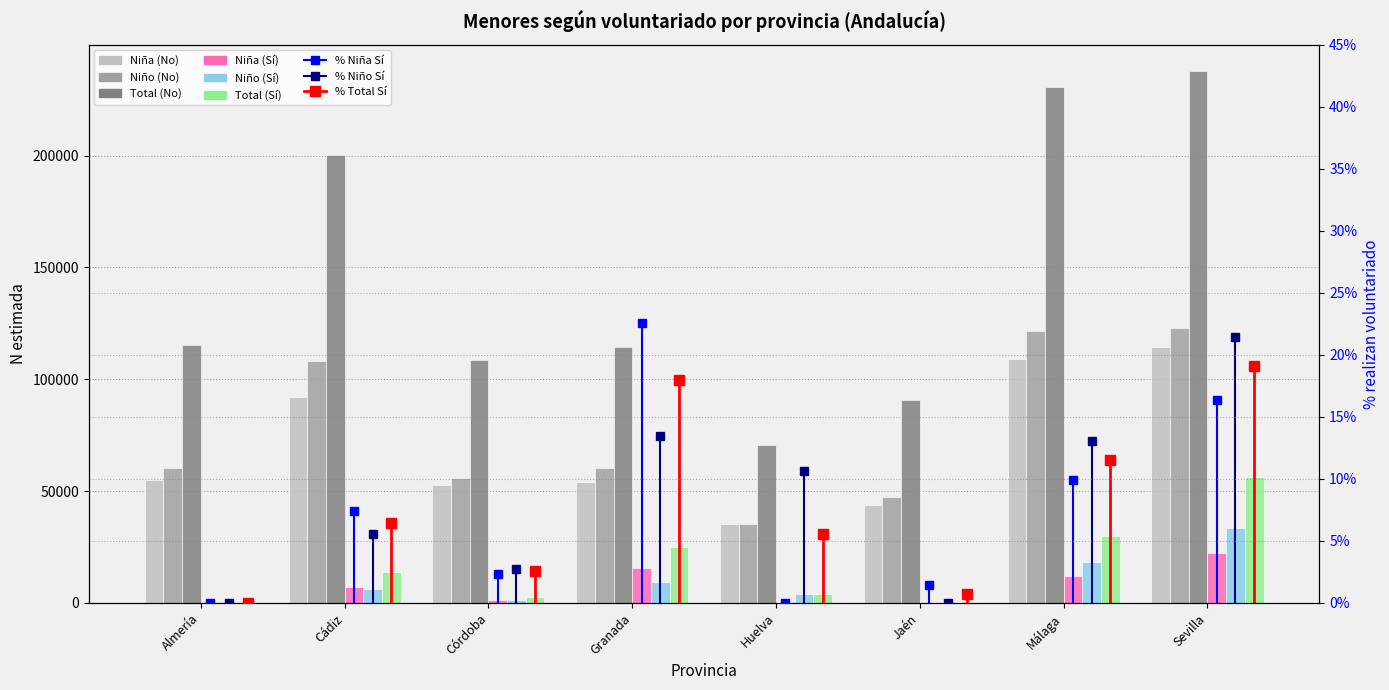

Reading right to left, transcribe all the data shown in this chart.

Niña (Sí): Sevilla=22477	Málaga=11976	Jaén=635	Huelva=0	Granada=15816	Córdoba=1285	Cádiz=7338	Almería=0
Niño (Sí): Sevilla=33627	Málaga=18190	Jaén=0	Huelva=4194	Granada=9367	Córdoba=1556	Cádiz=6383	Almería=0
Total (Sí): Sevilla=56104	Málaga=30166	Jaén=635	Huelva=4195	Granada=25183	Córdoba=2840	Cádiz=13721	Almería=0
Niña (No): Sevilla=114643	Málaga=109199	Jaén=43651	Huelva=35370	Granada=54179	Córdoba=52827	Cádiz=91995	Almería=54922
Niño (No): Sevilla=123037	Málaga=121519	Jaén=47209	Huelva=35385	Granada=60449	Córdoba=55743	Cádiz=108149	Almería=60263
Total (No): Sevilla=237680	Málaga=230718	Jaén=90860	Huelva=70754	Granada=114628	Córdoba=108571	Cádiz=200145	Almería=115186